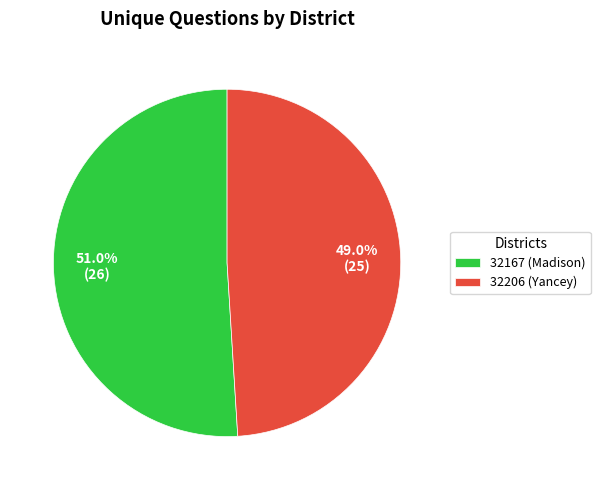

How many segments does this pie chart have?

2